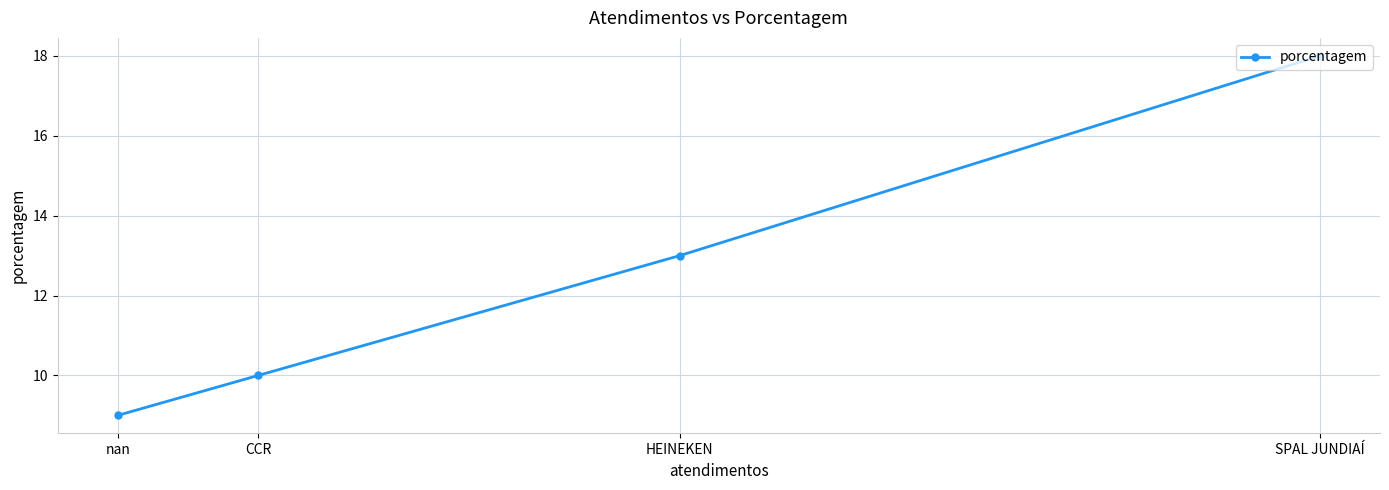

What is the change in value from SPAL JUNDIAÍ to nan?

-9